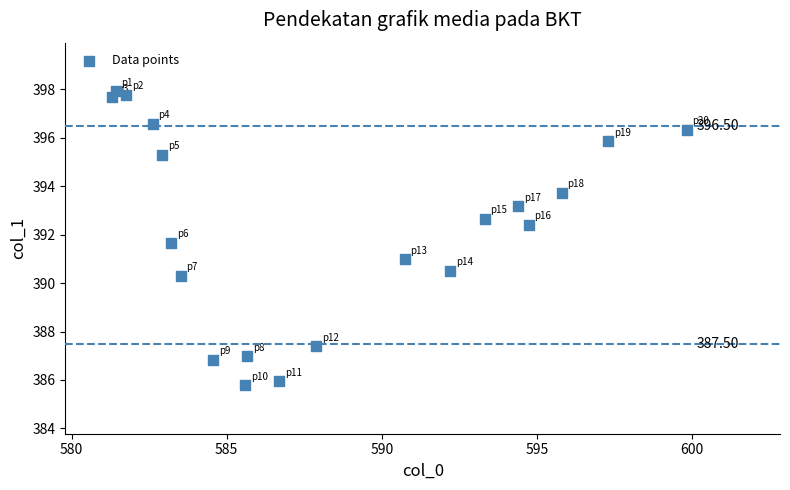

What is the range of X values (max minus min)?

18.5